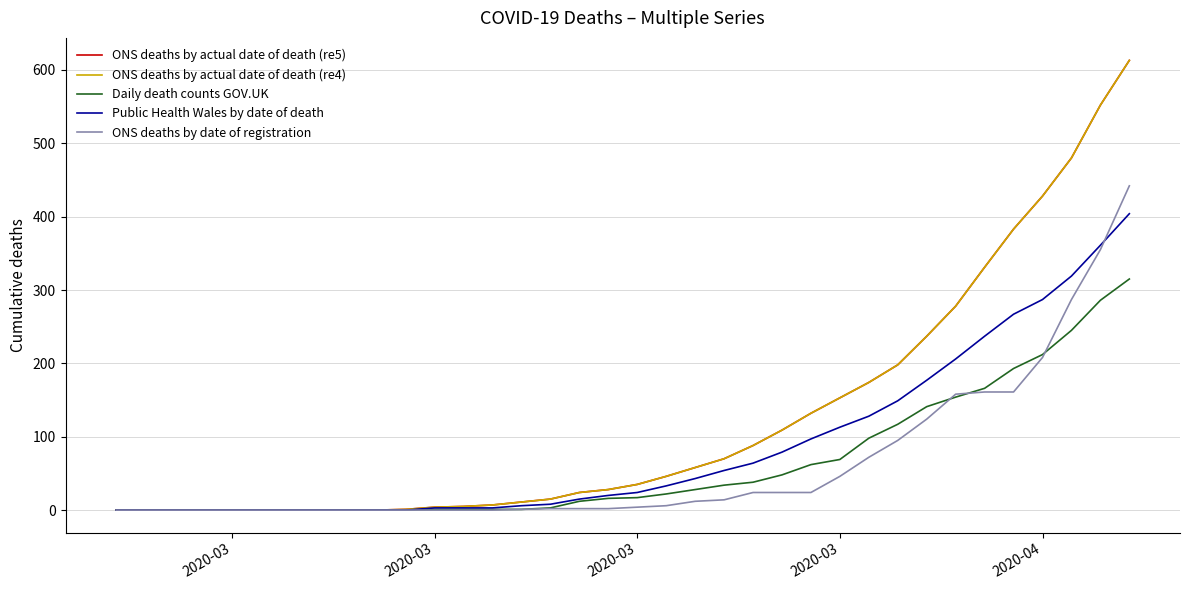

How many lines are shown in the chart?

5